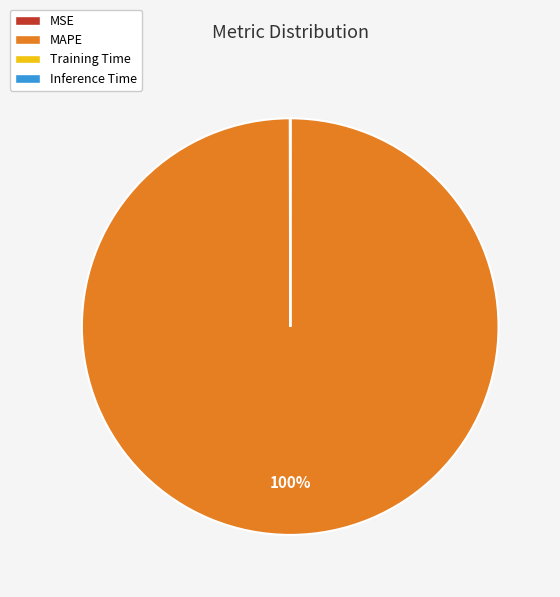

To the nearest percent, what is the difference between the largest and smallest slice percentages?

100%